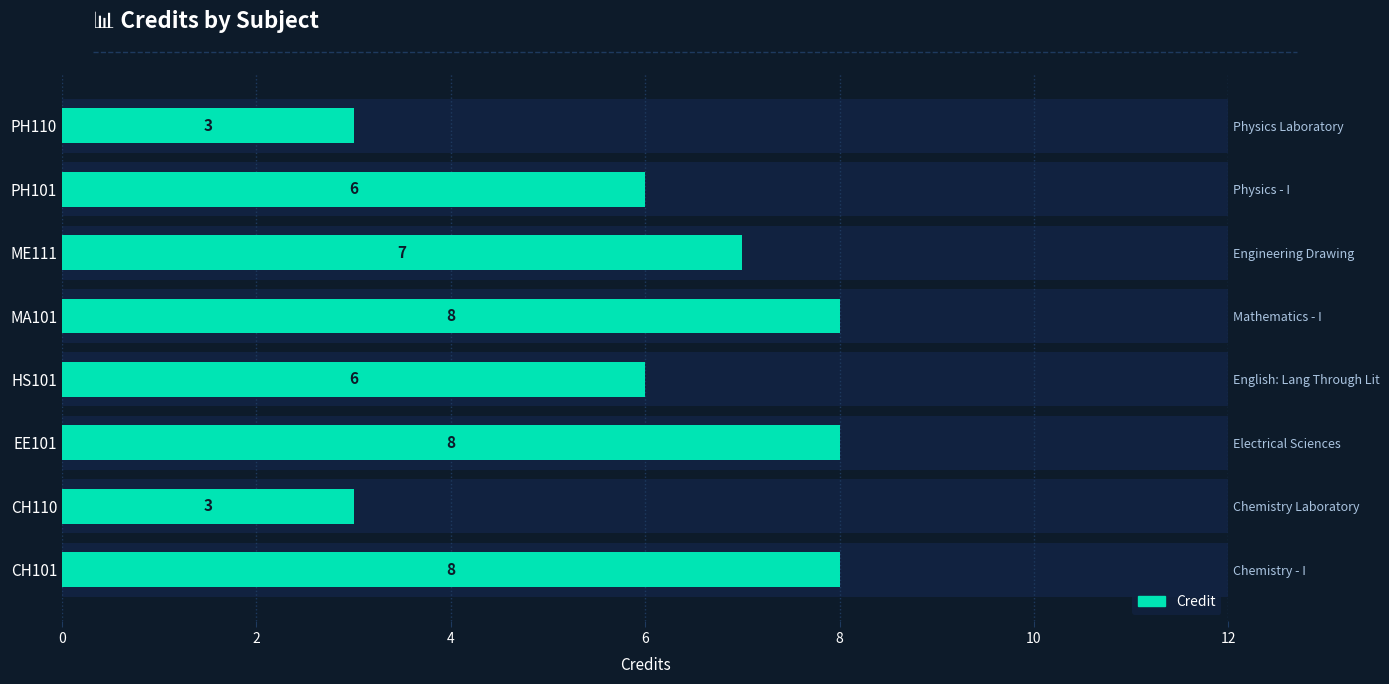

Where is the data nearest to the value 5?

HS101